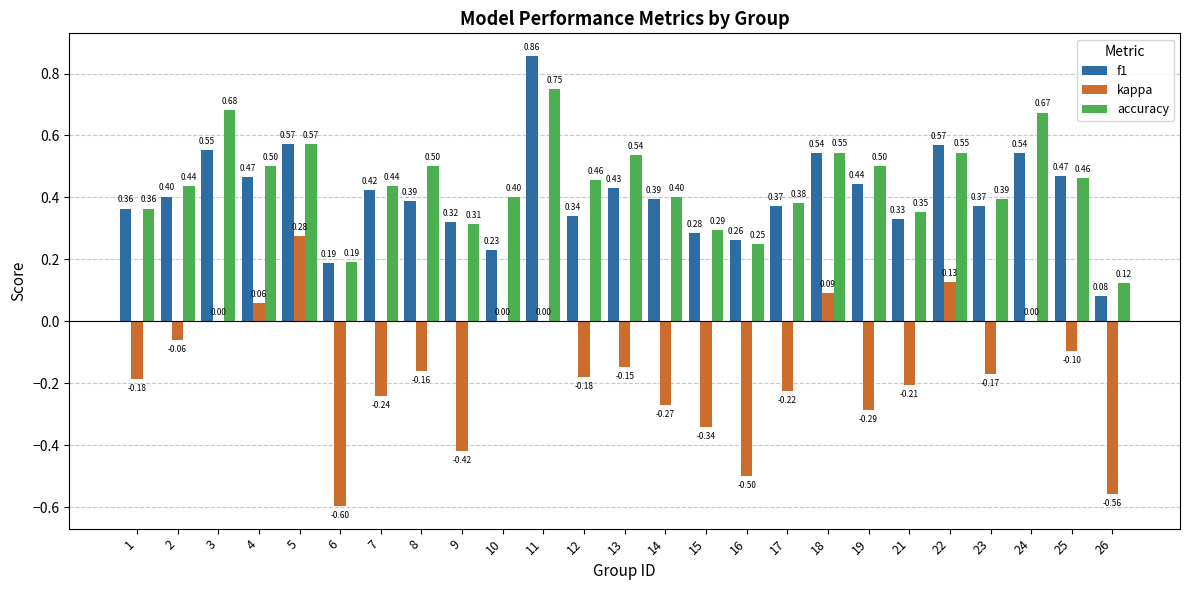

True or false: accuracy has a value of 0.4 at 1.

True